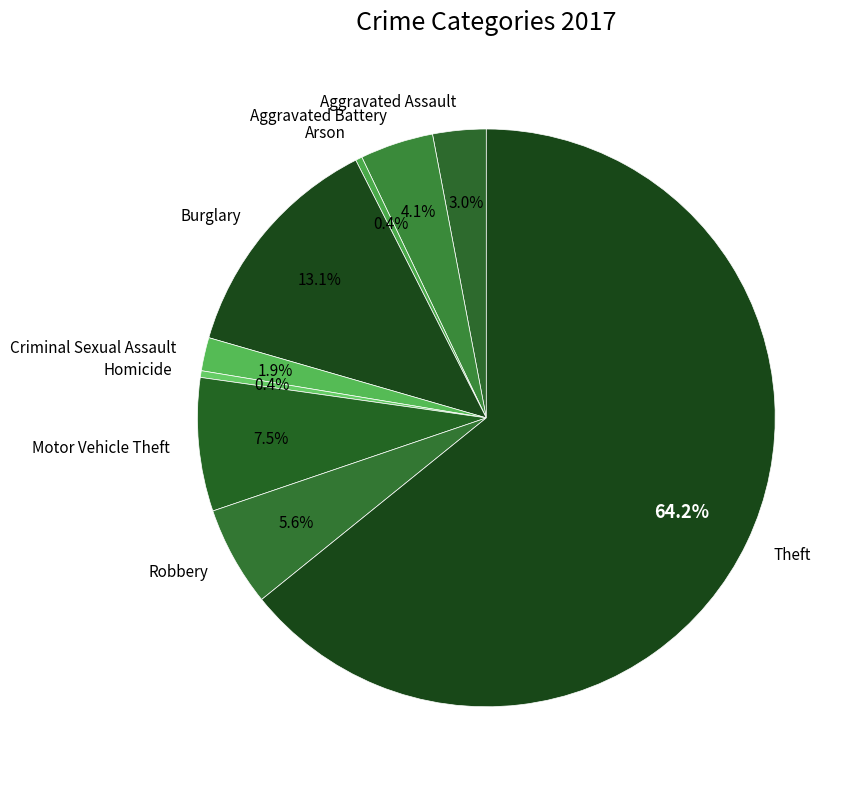

Does Aggravated Battery account for over 50% of the chart?

No